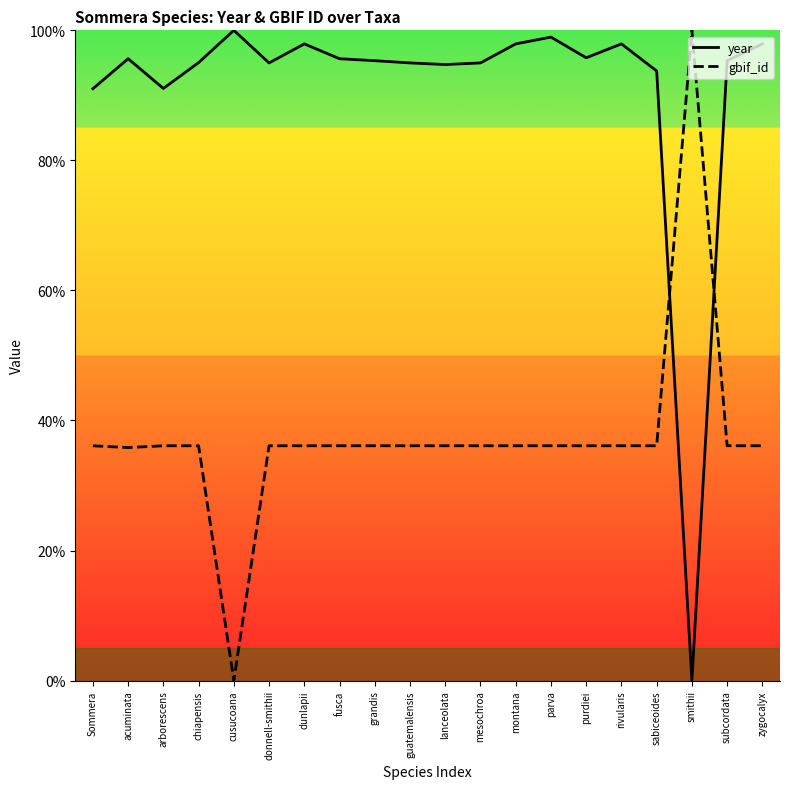

How many intersections are there between gbif_id and year?

2